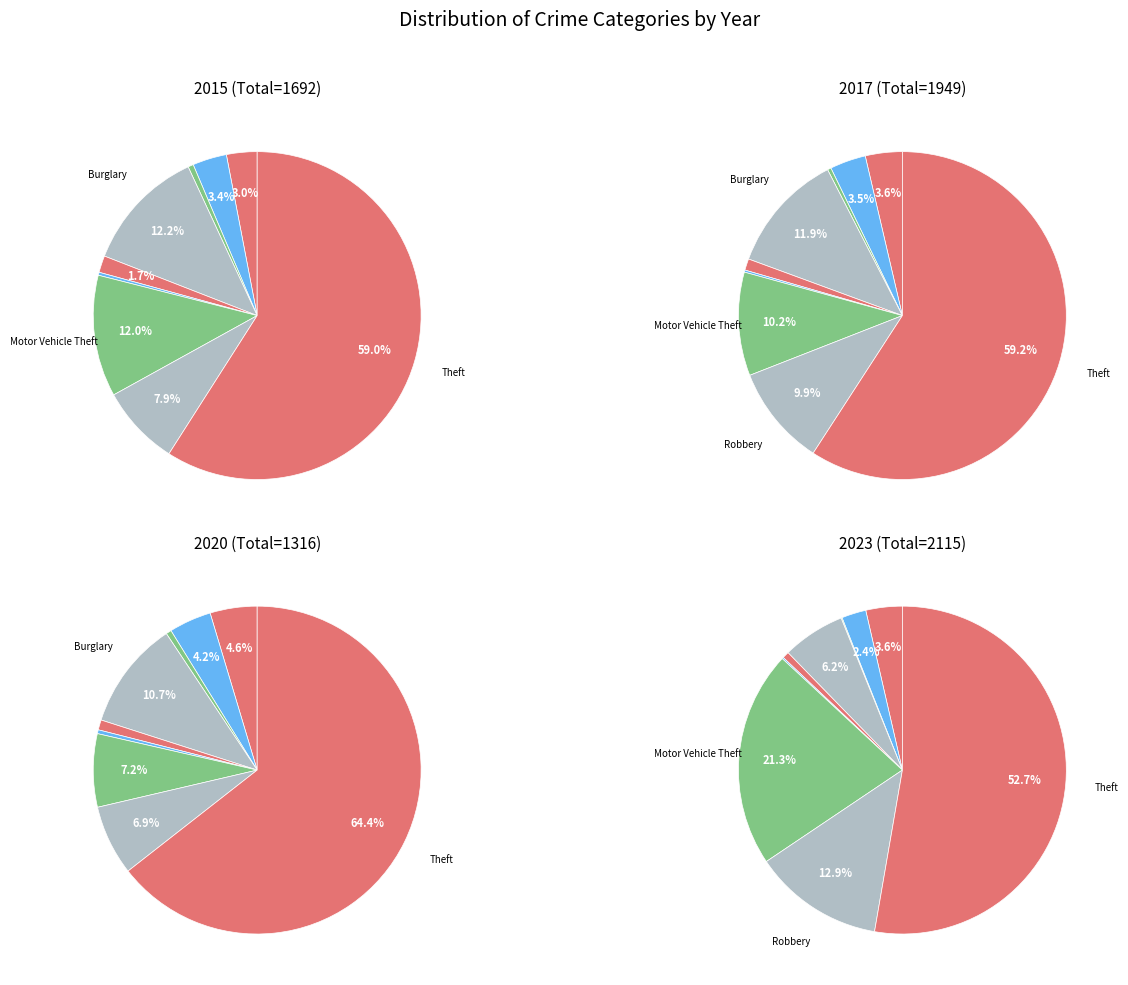

To the nearest percent, what is the difference between the Homicide and Motor Vehicle Theft slice percentages?

12%